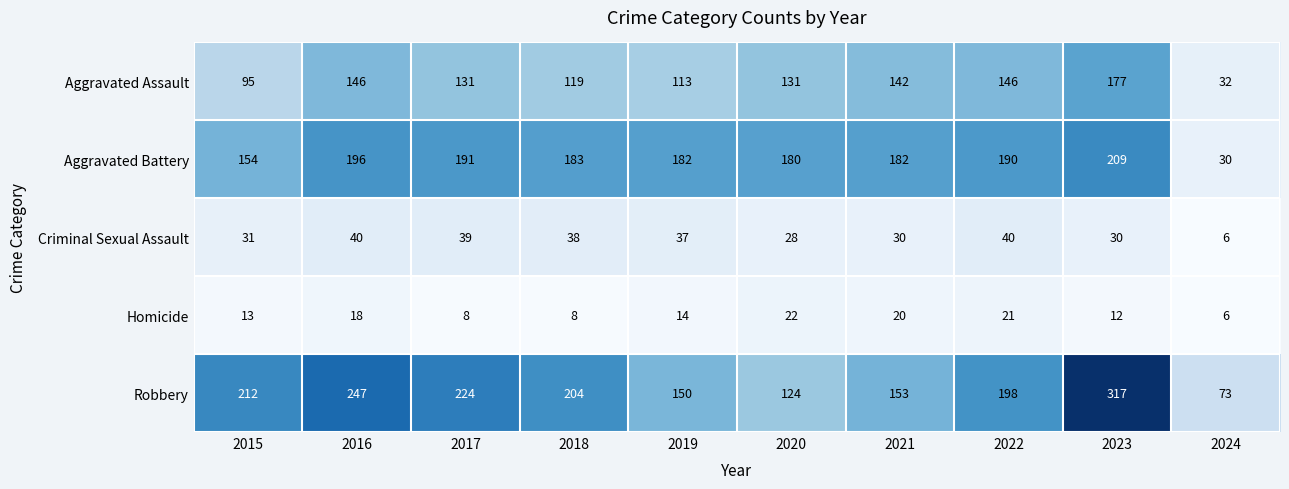

Which series has the widest spread of values?

Robbery